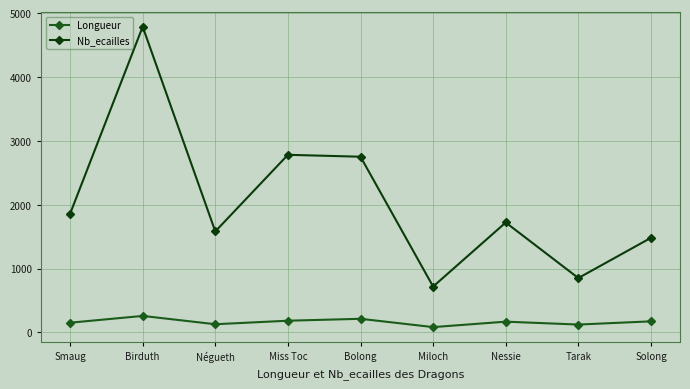

Rank the series by their average value, from highest to lowest.

Nb_ecailles, Longueur